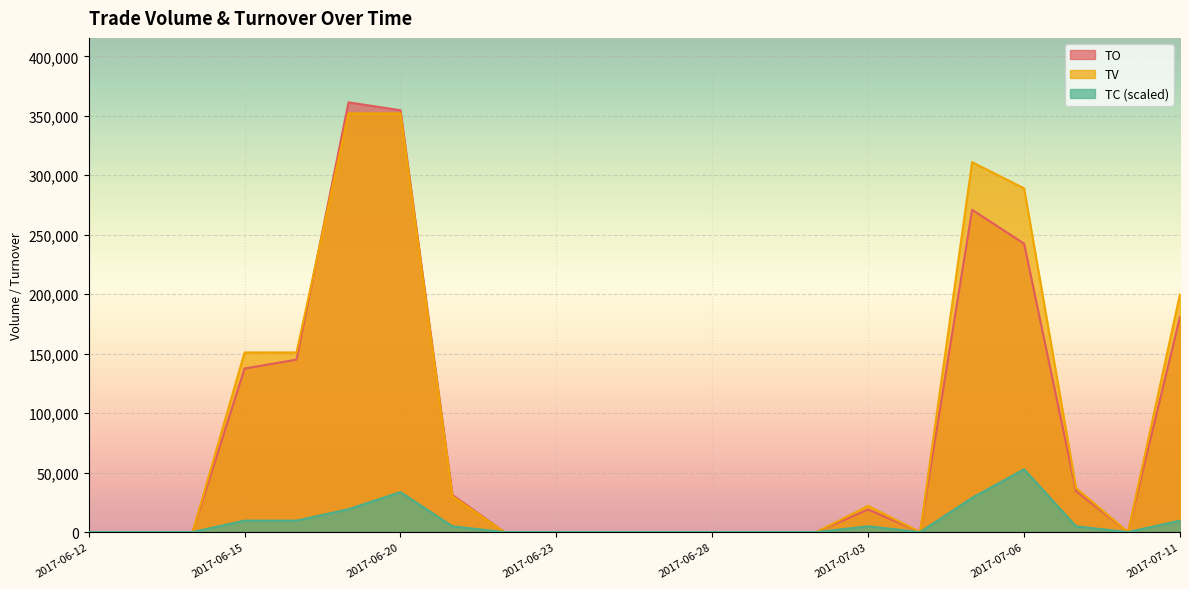

Which series has the widest spread of values?

TO